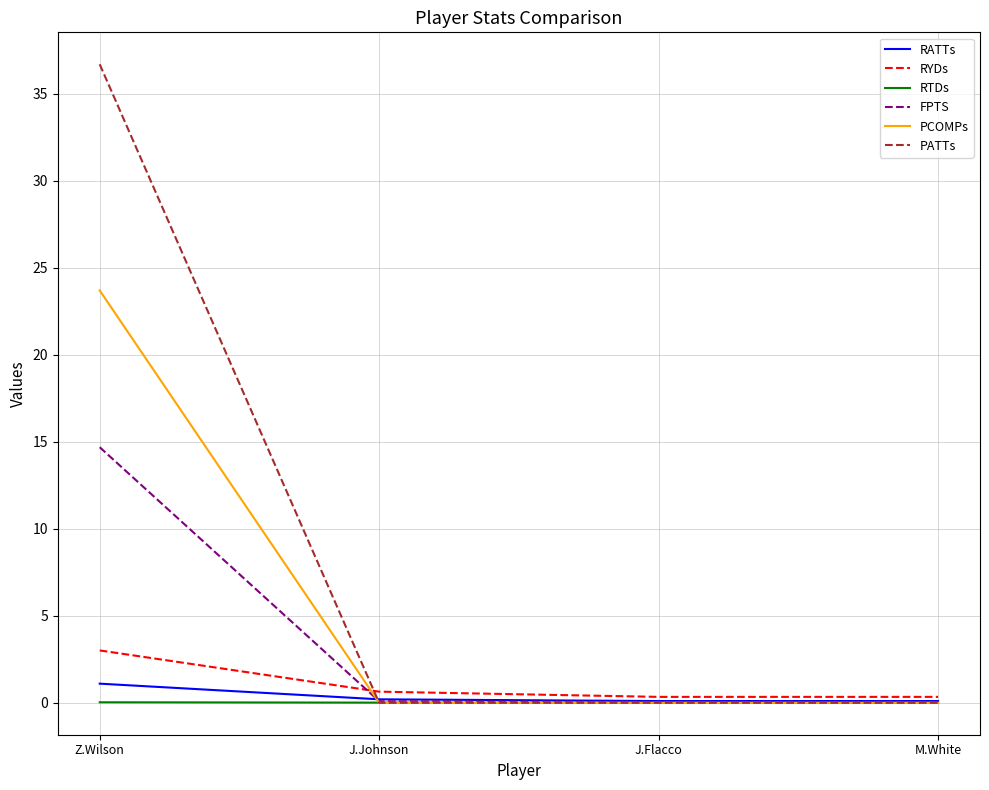

What is the sum of all RATTs values?

1.5